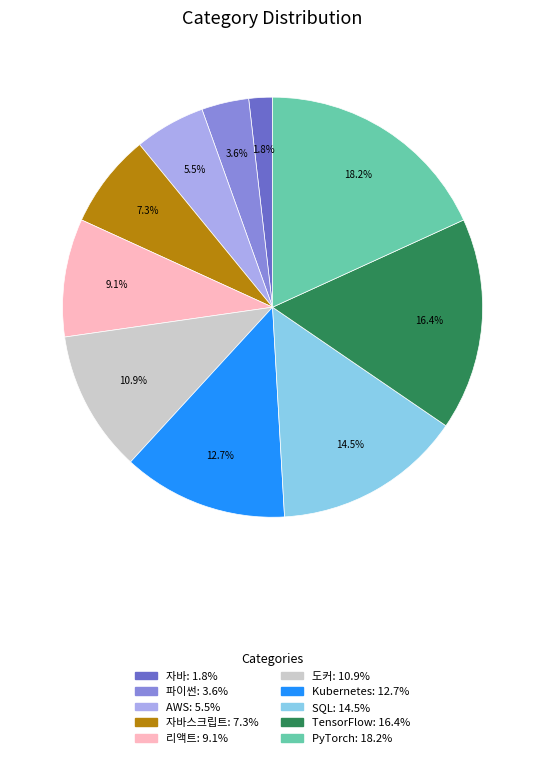

Is there any slice that represents more than half of the pie?

No